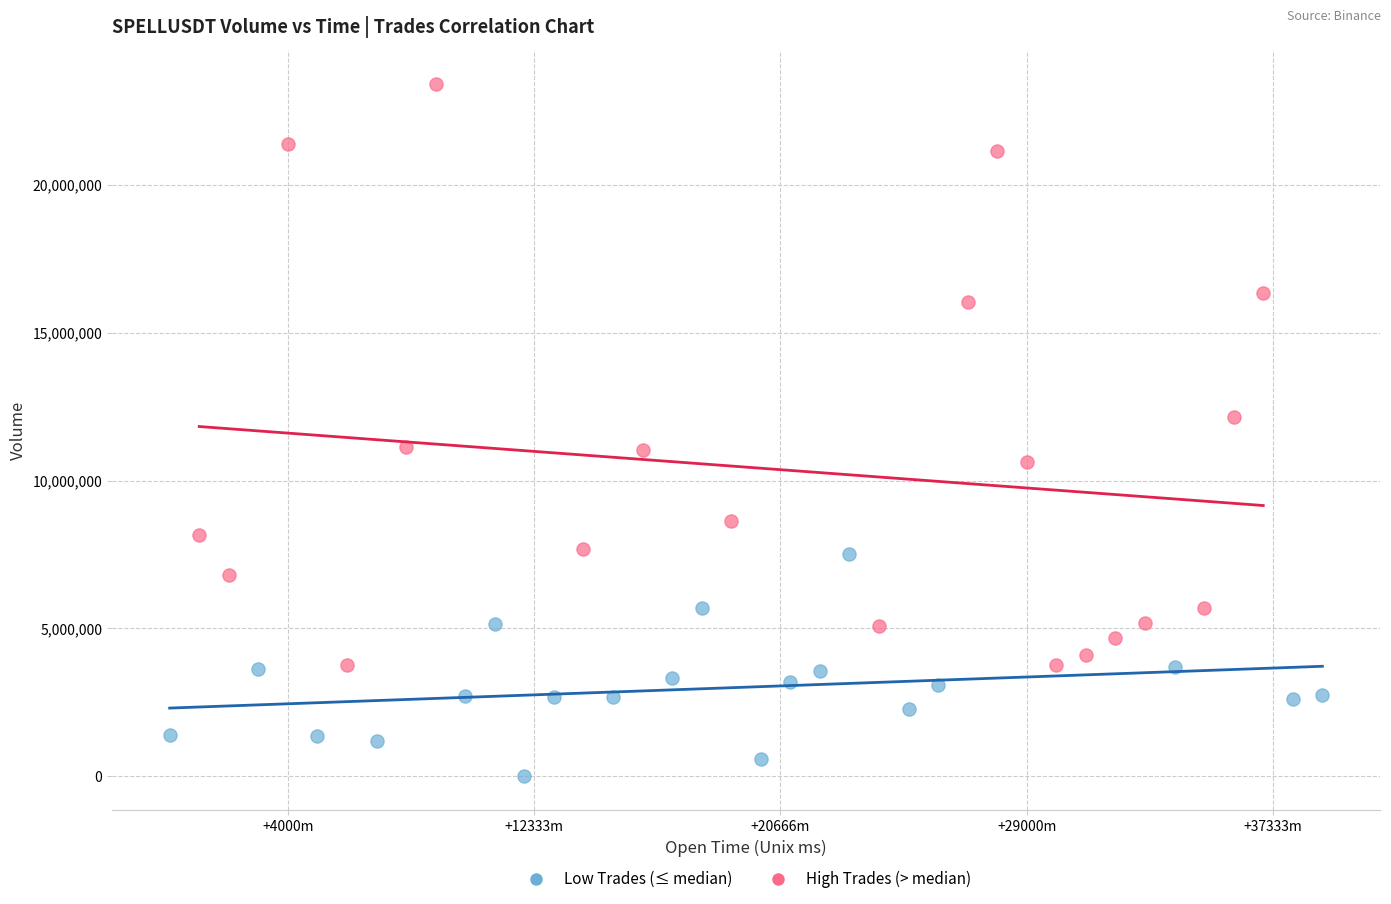

Which series contains the highest Y value?

High Trades (> median)